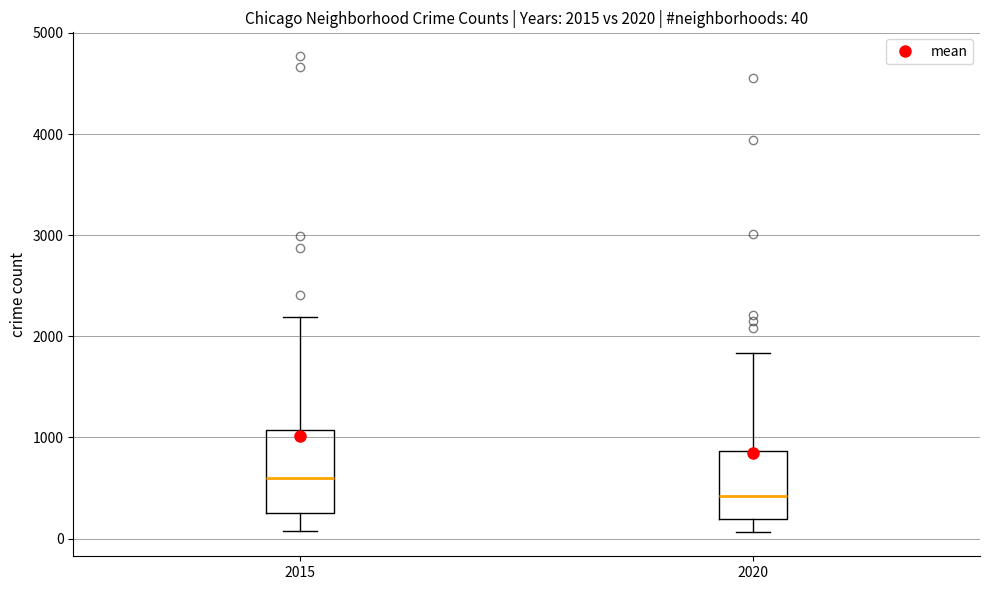

Which box's median line is the lowest?

2020